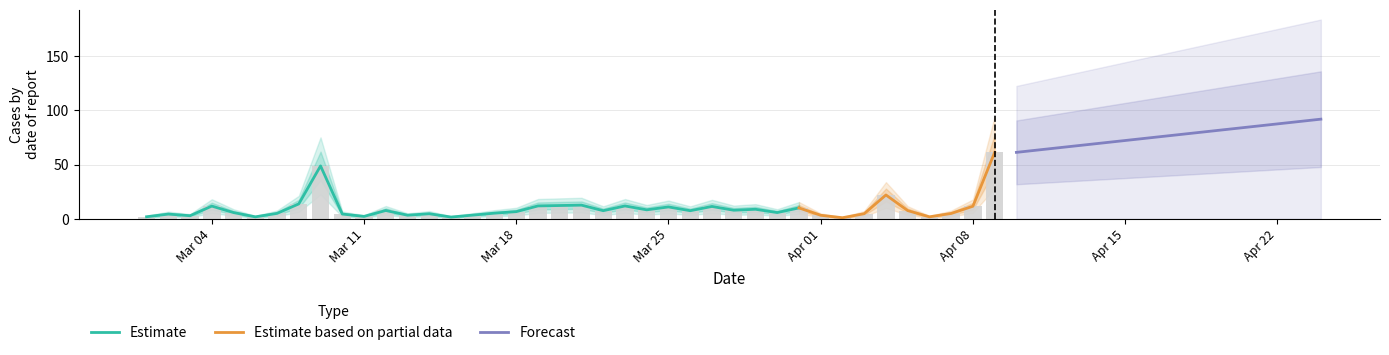

Are the bars horizontal?

No